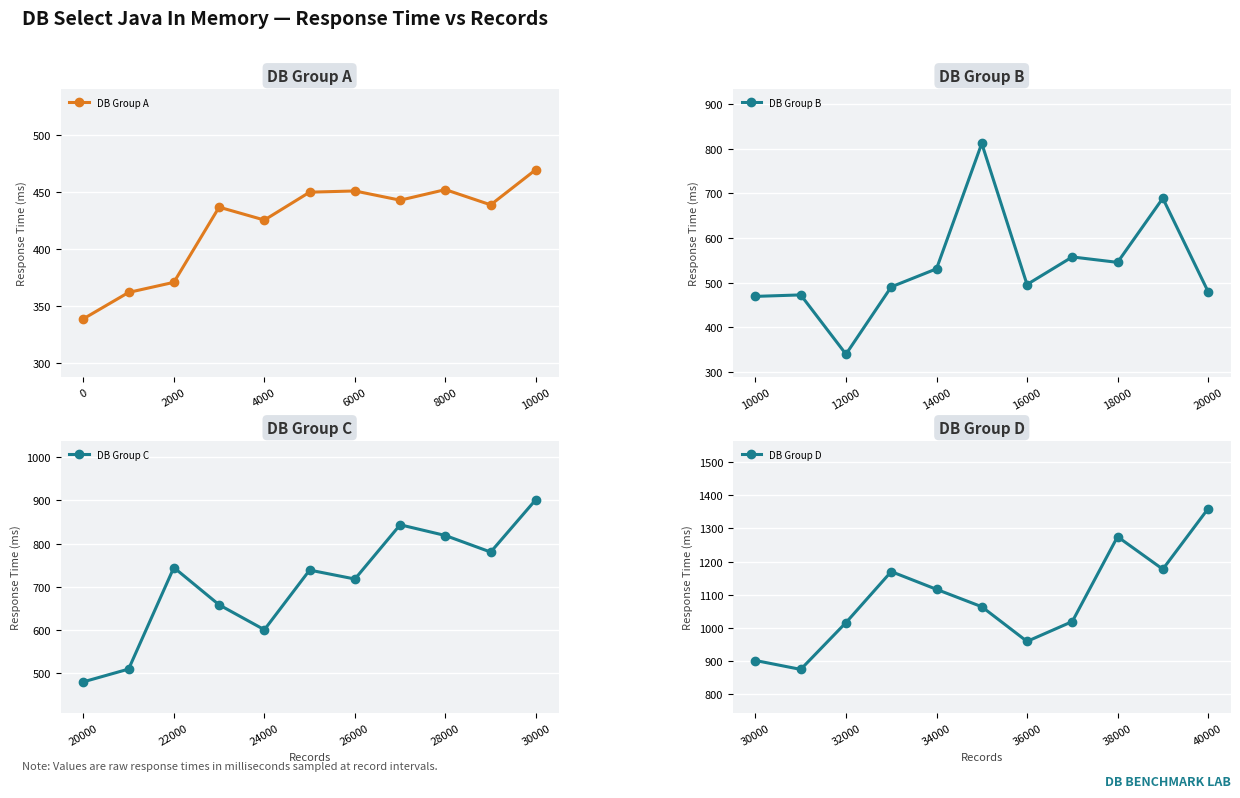

The DB Group B series shows 177.7 at 4000. True or false?

False